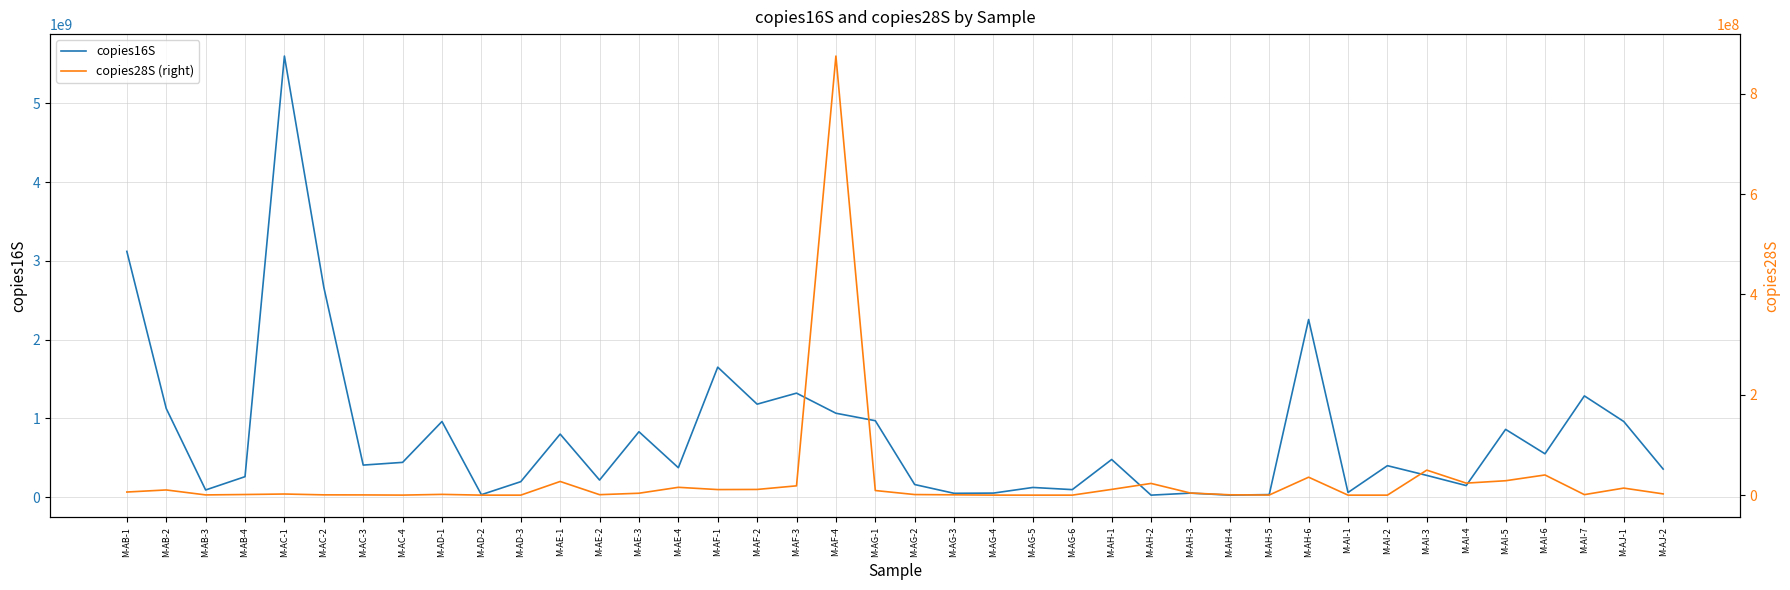

Rank the series by their average value, from highest to lowest.

copies16S, copies28S (right)